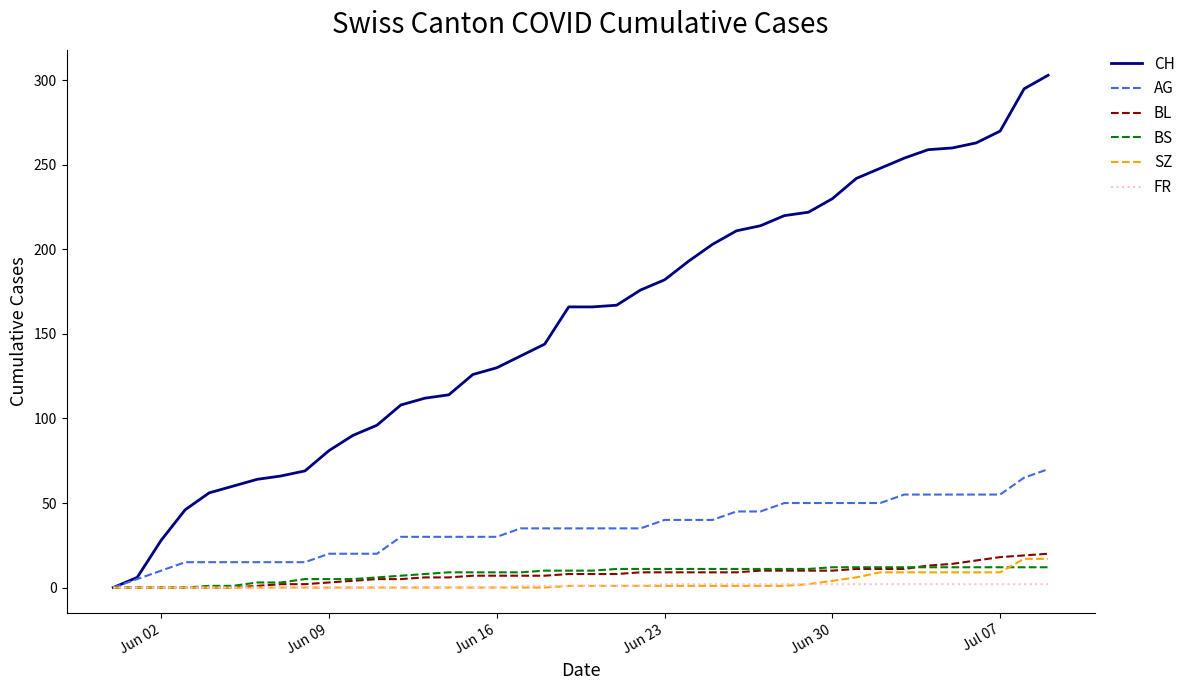

What is the maximum value shown in the chart?

303